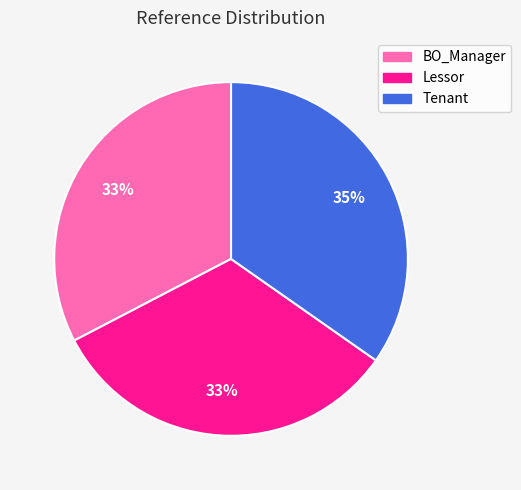

Is there a majority slice in this chart?

No